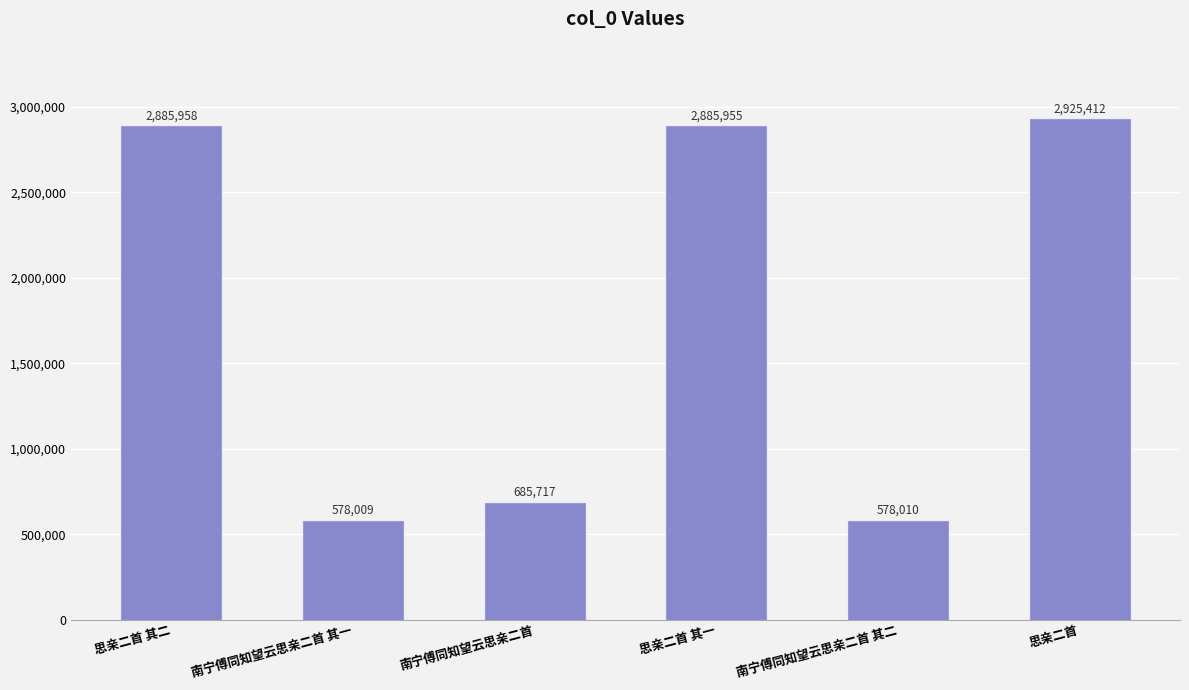

How many bars are there in total?

6